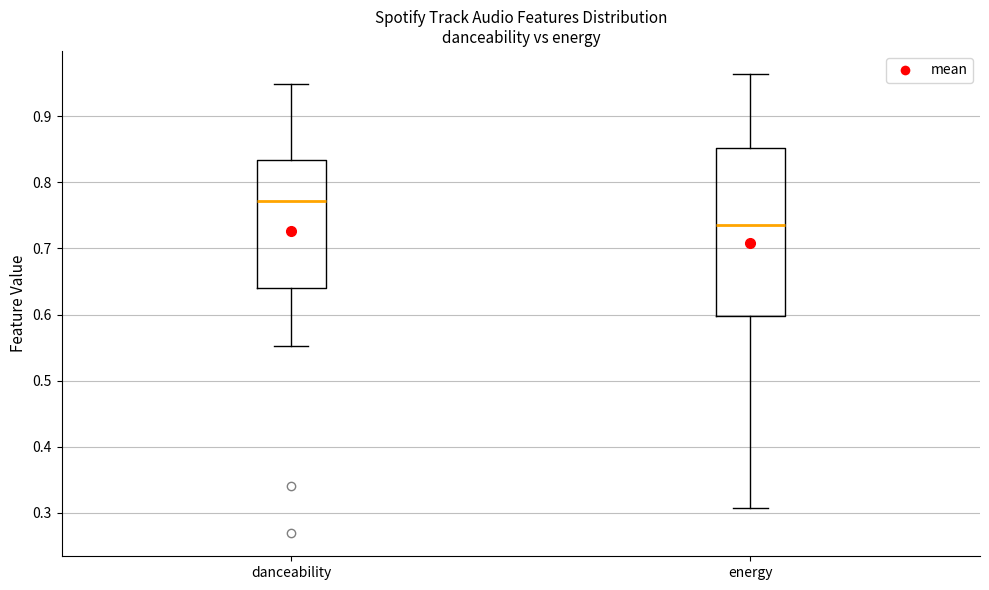

Reading left to right, transcribe this box plot: for each box, give where its median line is, the range the box spans, and where its two whiskers end, as read against the y-axis. The values are not printed on the chart, so give them approximately, as read against the axis.

danceability: median 0.77, box 0.64 to 0.83, whiskers 0.55 to 0.95
energy: median 0.74, box 0.60 to 0.85, whiskers 0.31 to 0.96